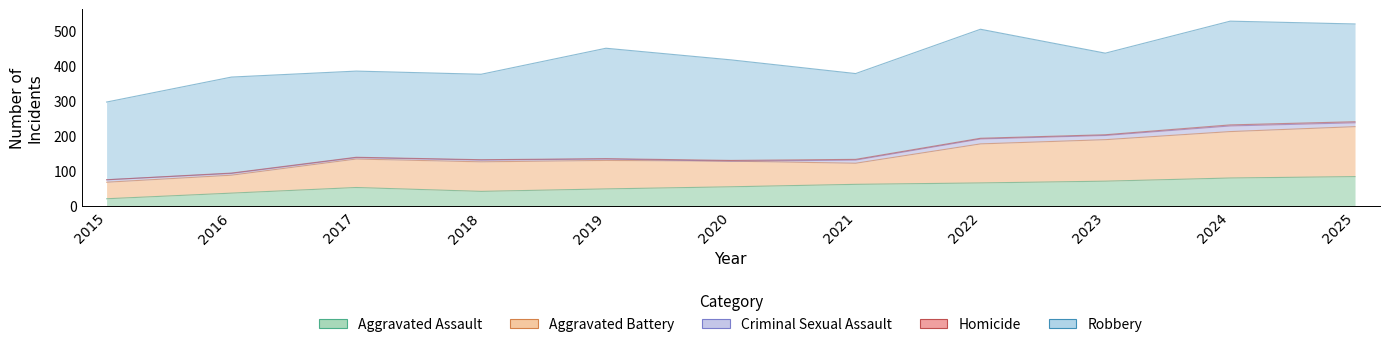

What is the difference between the second highest and minimum values in the Aggravated Battery series?

85